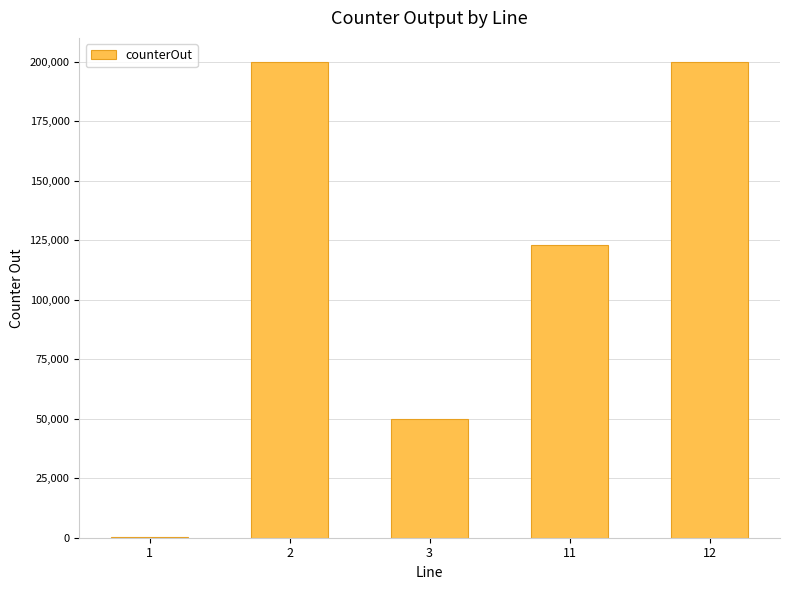

What is the greatest value displayed?

200000